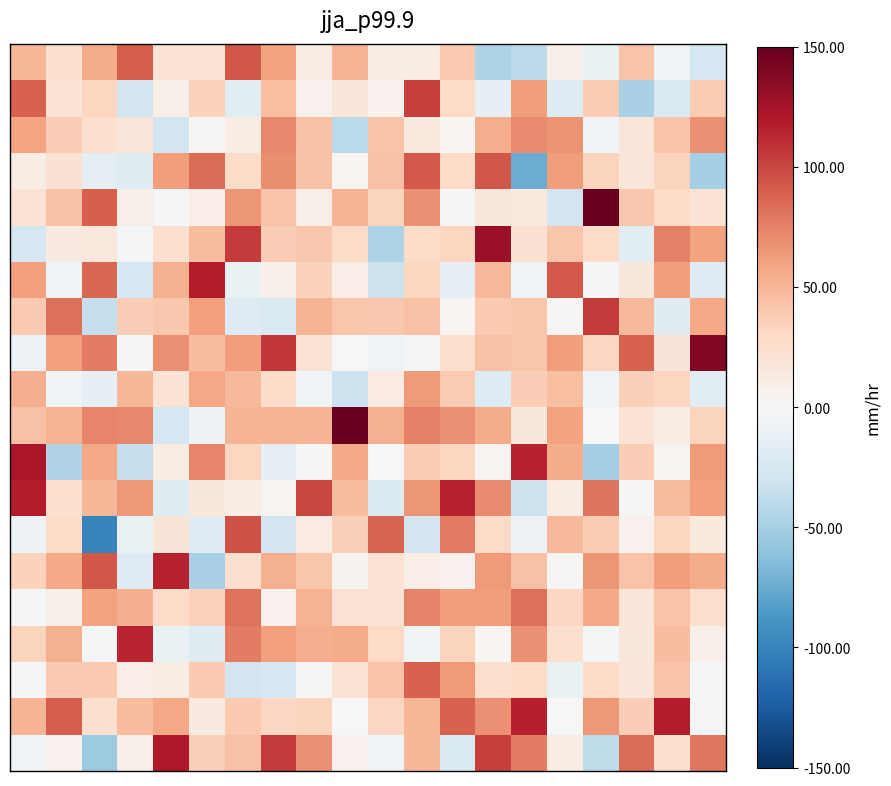

What is the minimum value shown in the chart?

-99.7